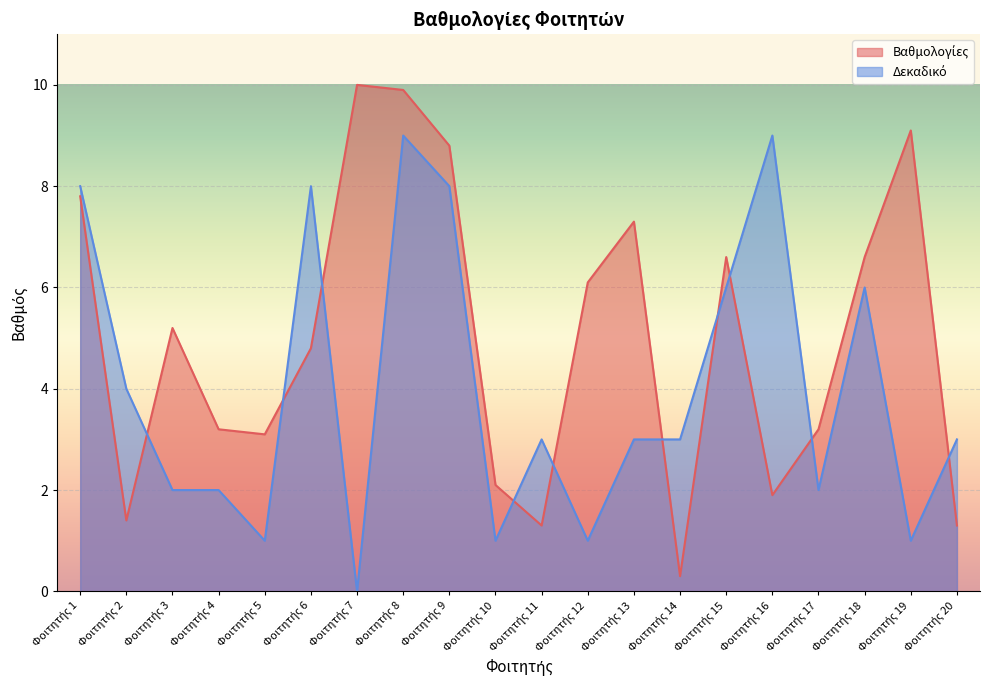

What is the difference between the maximum and second lowest values in the Βαθμολογίες series?

8.7